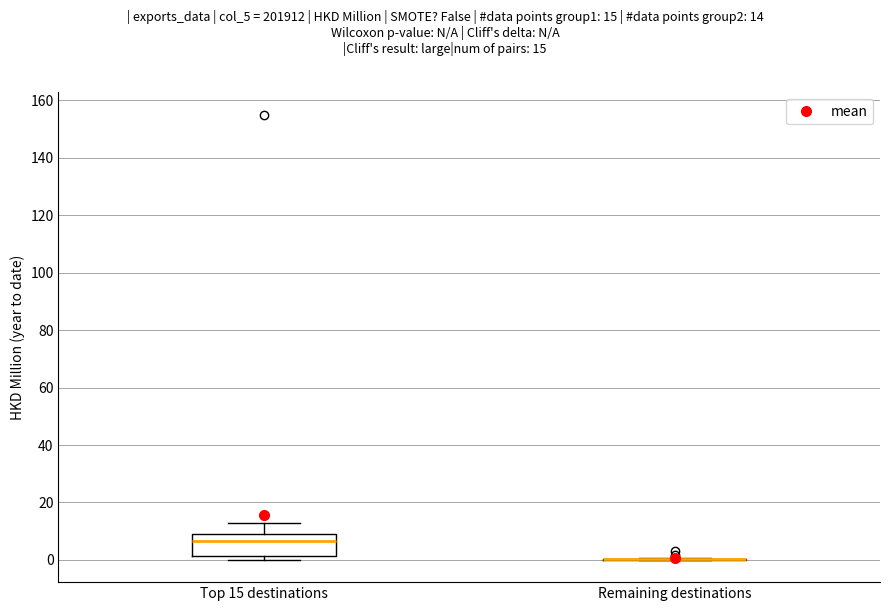

Reading left to right, transcribe this box plot: for each box, give where its median line is, the range the box spans, and where its two whiskers end, as read against the y-axis. The values are not printed on the chart, so give them approximately, as read against the axis.

Top 15 destinations: median 6, box 2 to 10, whiskers 0 to 12
Remaining destinations: box collapsed to a line at 0, whiskers 0 to 0